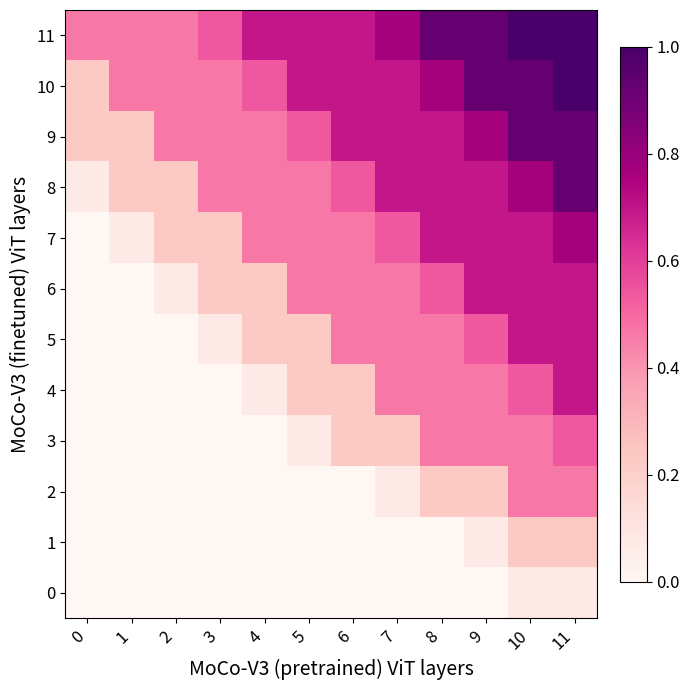

At which category is the sum across all series the highest?

11